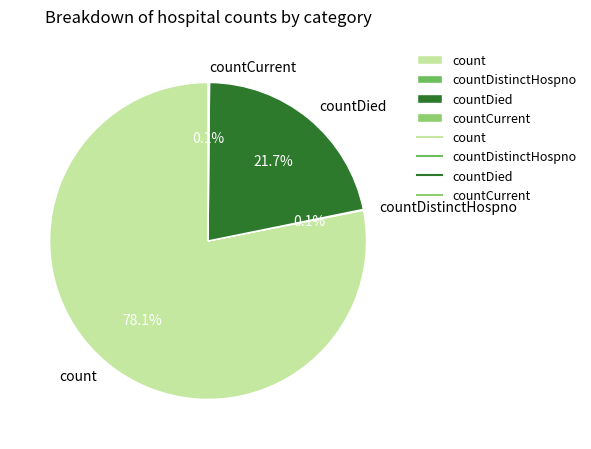

Combined, what portion of the pie is count and countDied?

99.8%